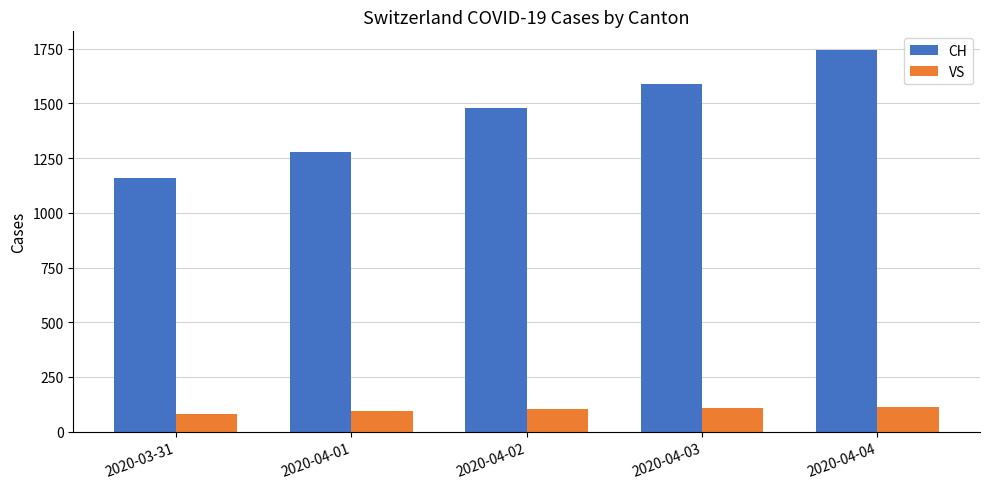

What is the difference between the VS values at 2020-03-31 and 2020-04-01?

15